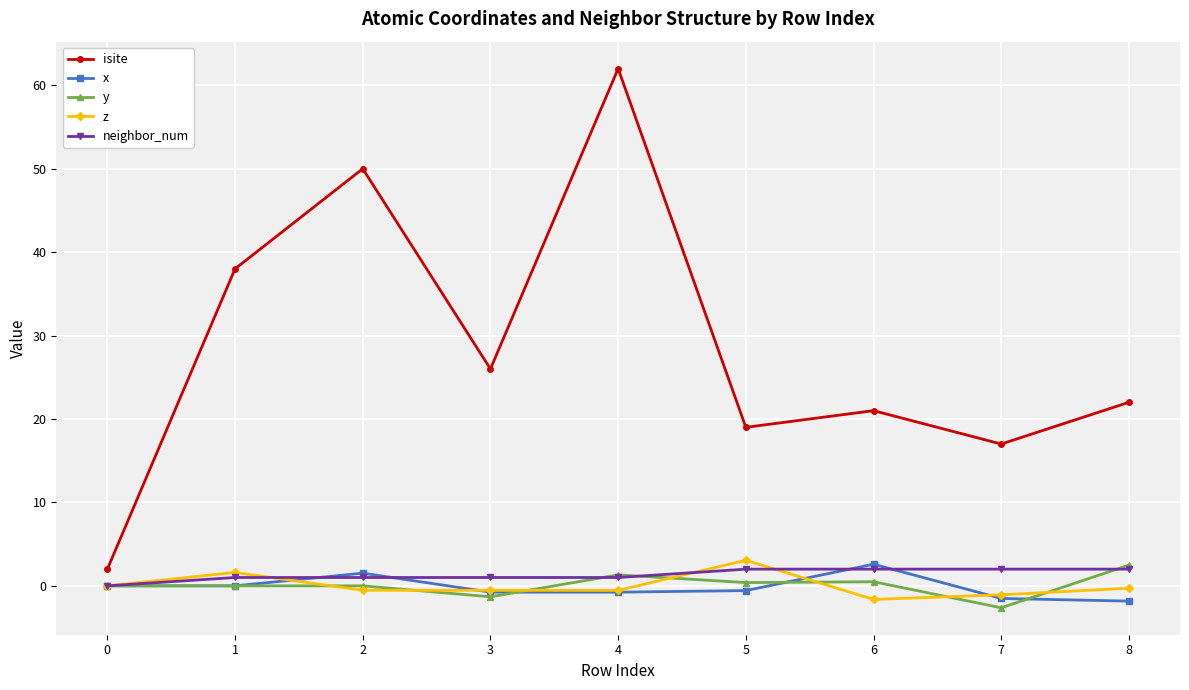

True or false: isite has more than 0 interior local peaks.

True